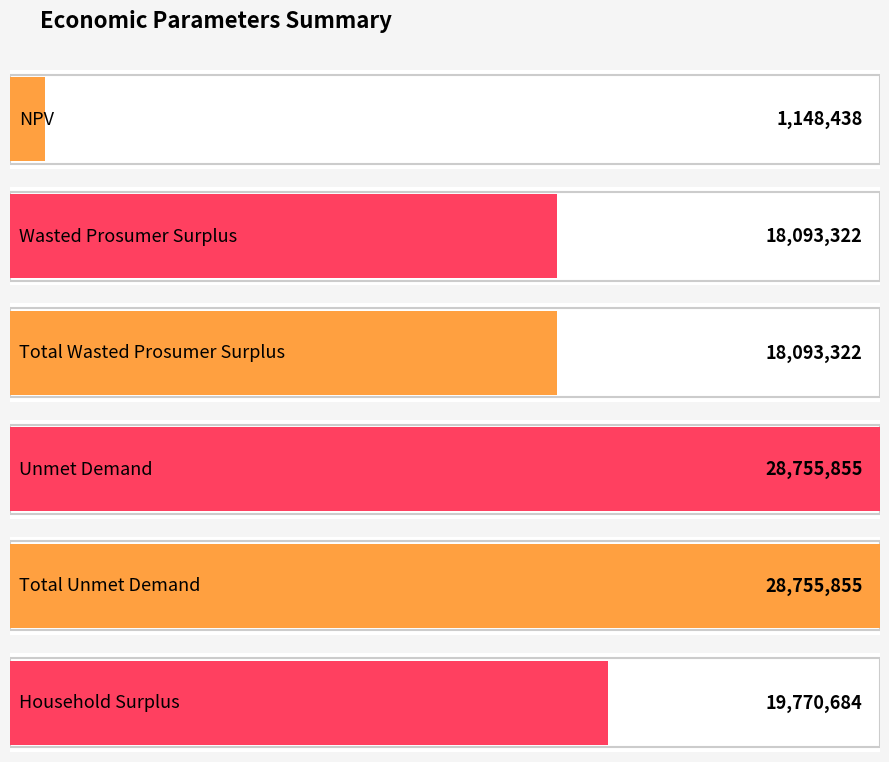

Are the bars grouped side by side (vs. stacked)?

No